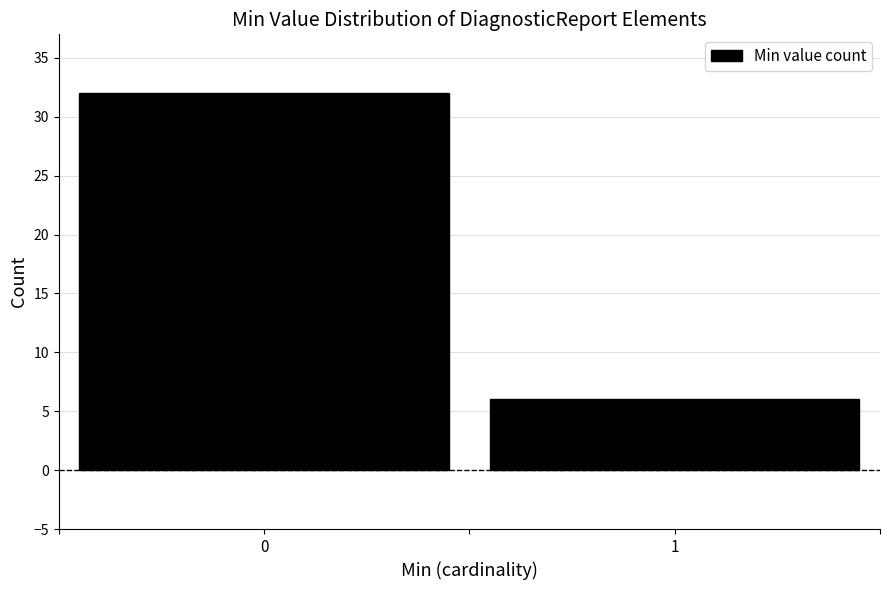

Reading right to left, list all the values displayed in this chart.

6	32